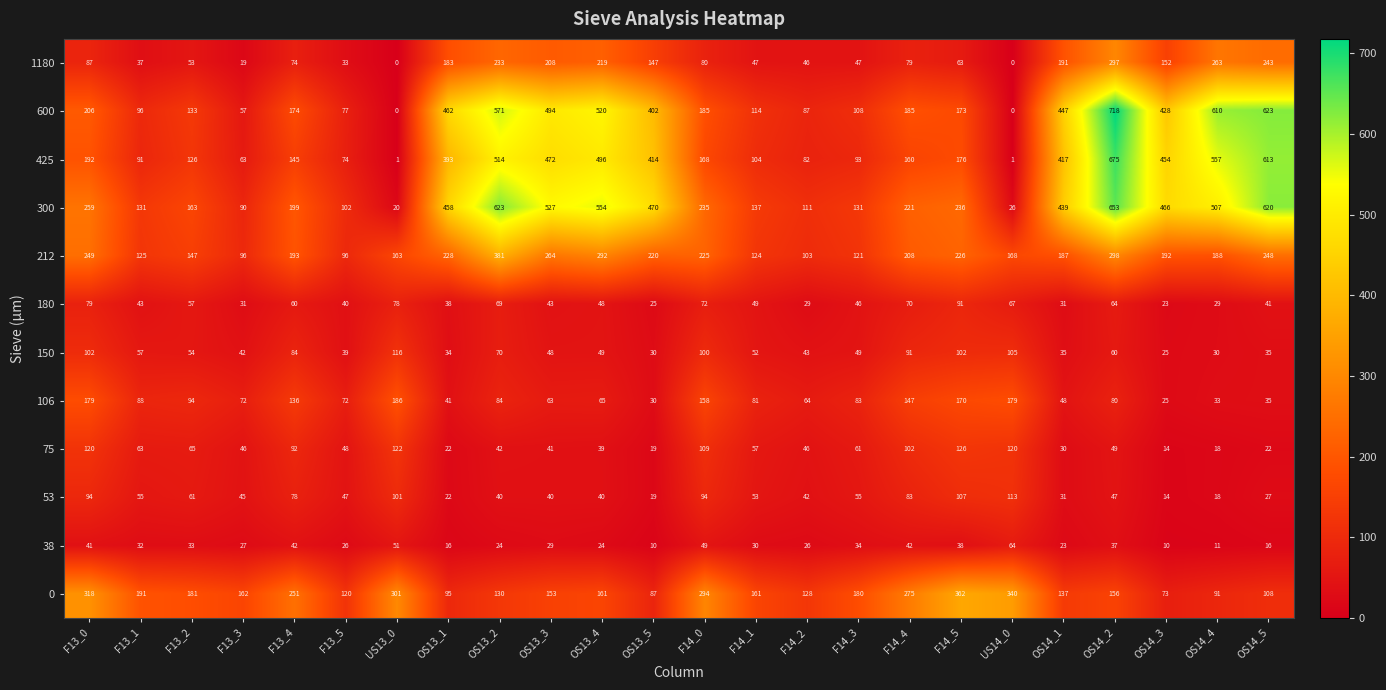

How many data points does each series have?

24